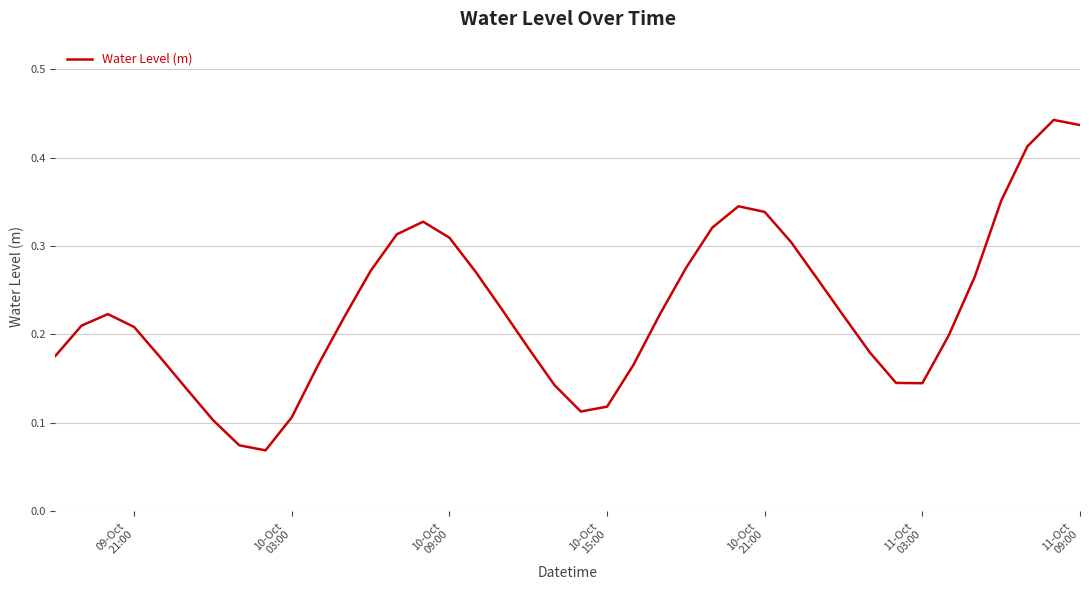

How many lines are shown in the chart?

1